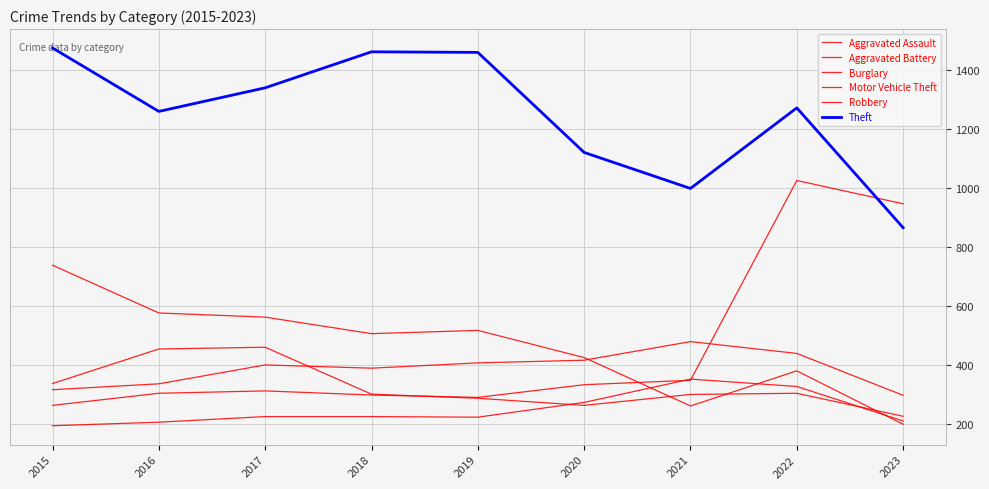

True or false: Theft and Aggravated Assault cross at least once.

False